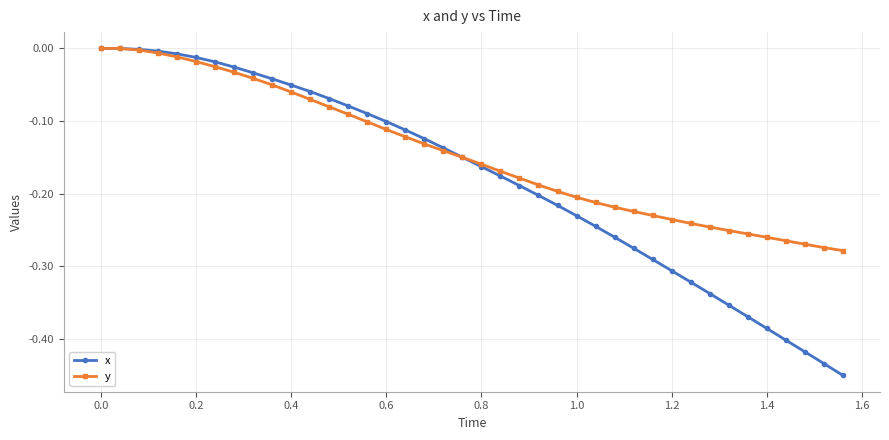

What are all the series names shown in the legend?

x, y